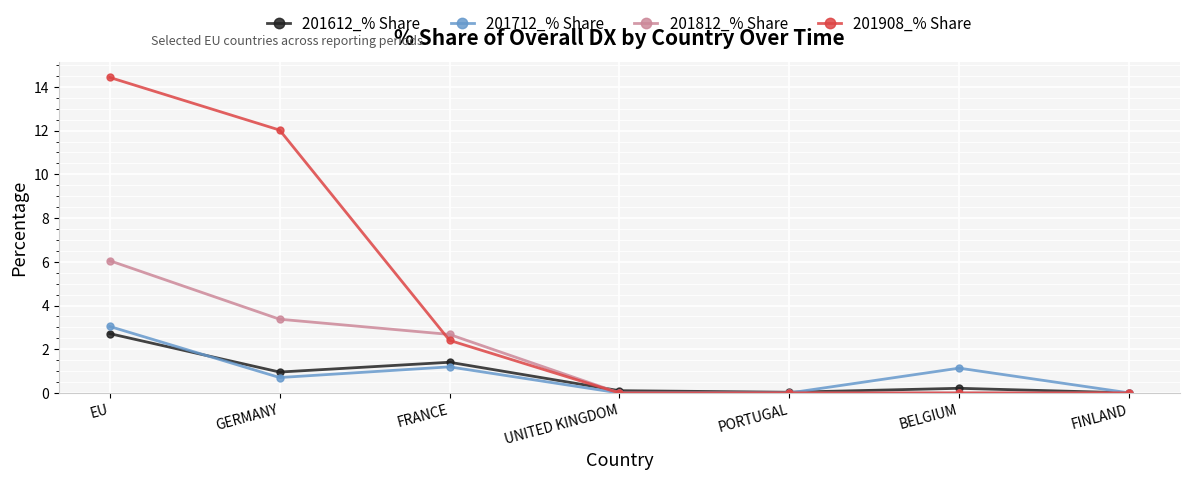

List the series in order of their peak value, lowest first.

201612_% Share, 201712_% Share, 201812_% Share, 201908_% Share